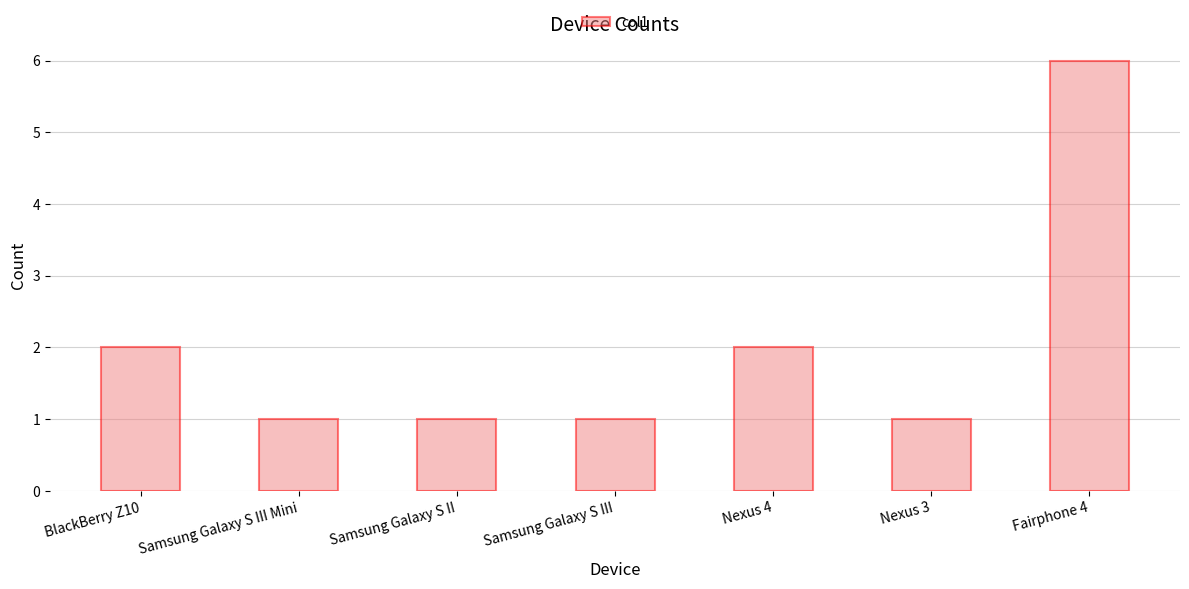

What is the difference between the maximum and minimum values?

5